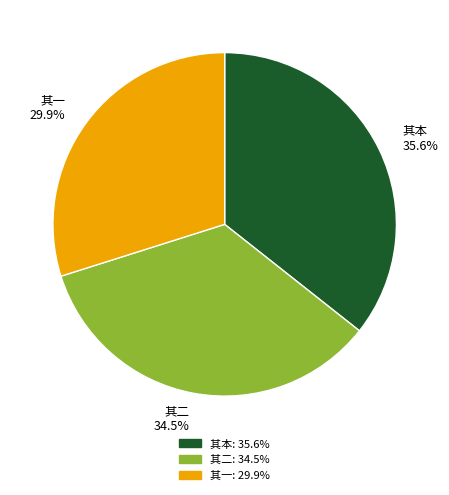

Is there a majority slice in this chart?

No